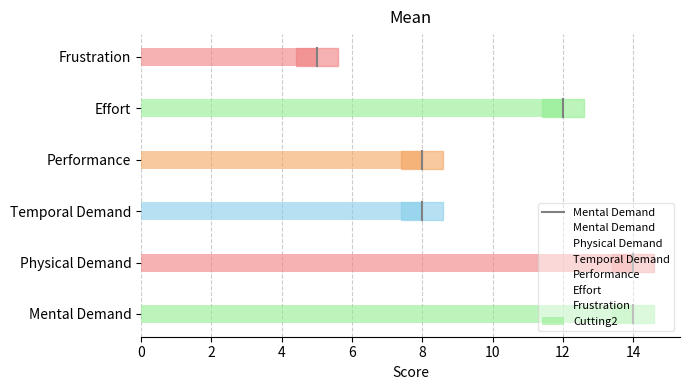

What is the change in value from Mental Demand to Performance?

-6